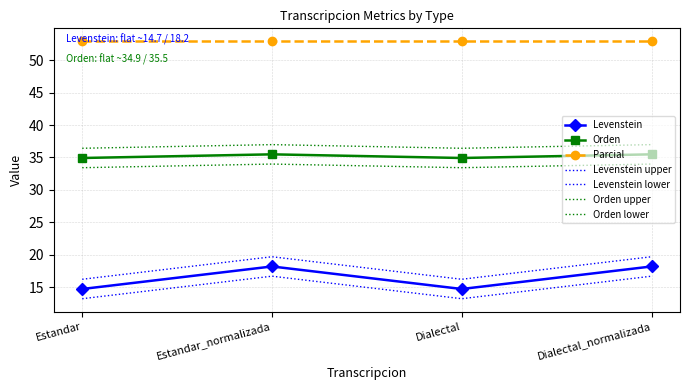

Which category has the highest value in the Levenstein series?

Estandar_normalizada